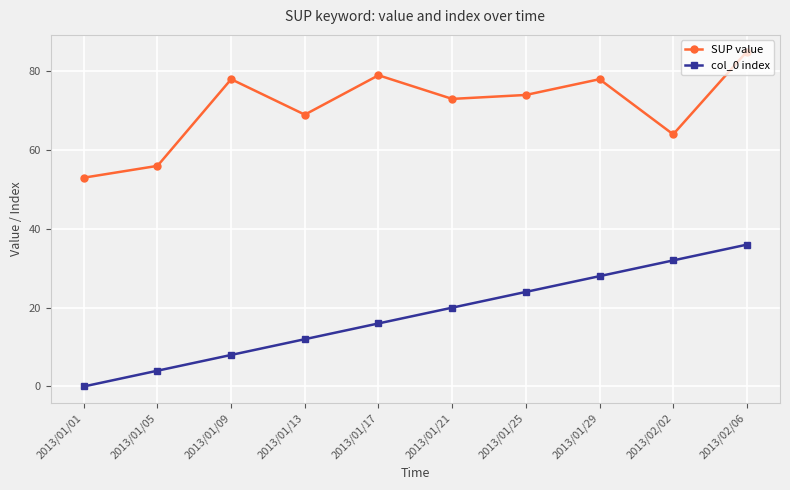

Read the col_0 index value at 2013/01/29.

28